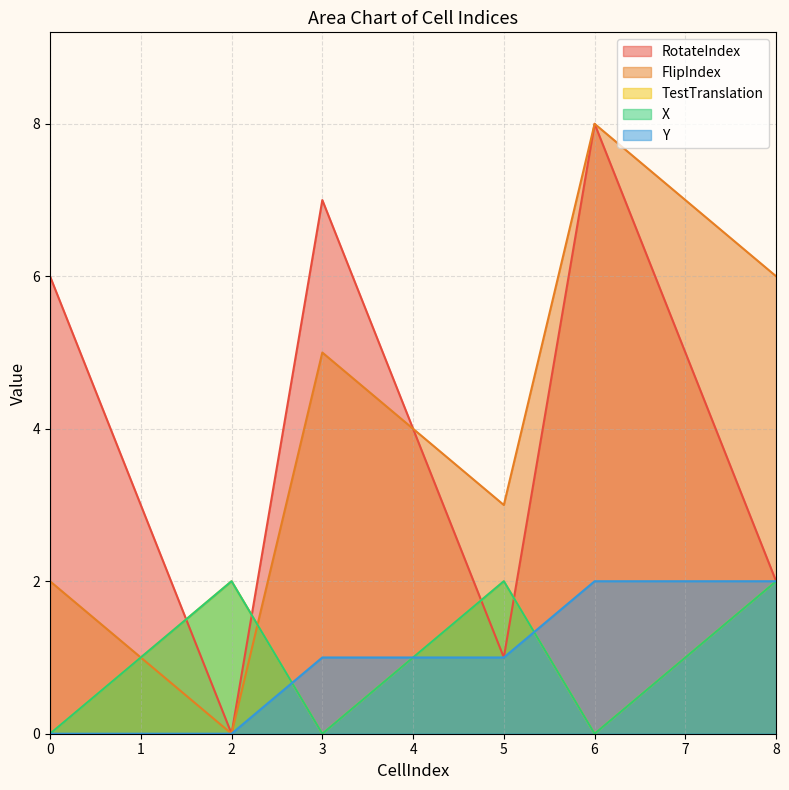

What is the difference between the maximum and second lowest values in the FlipIndex series?

7